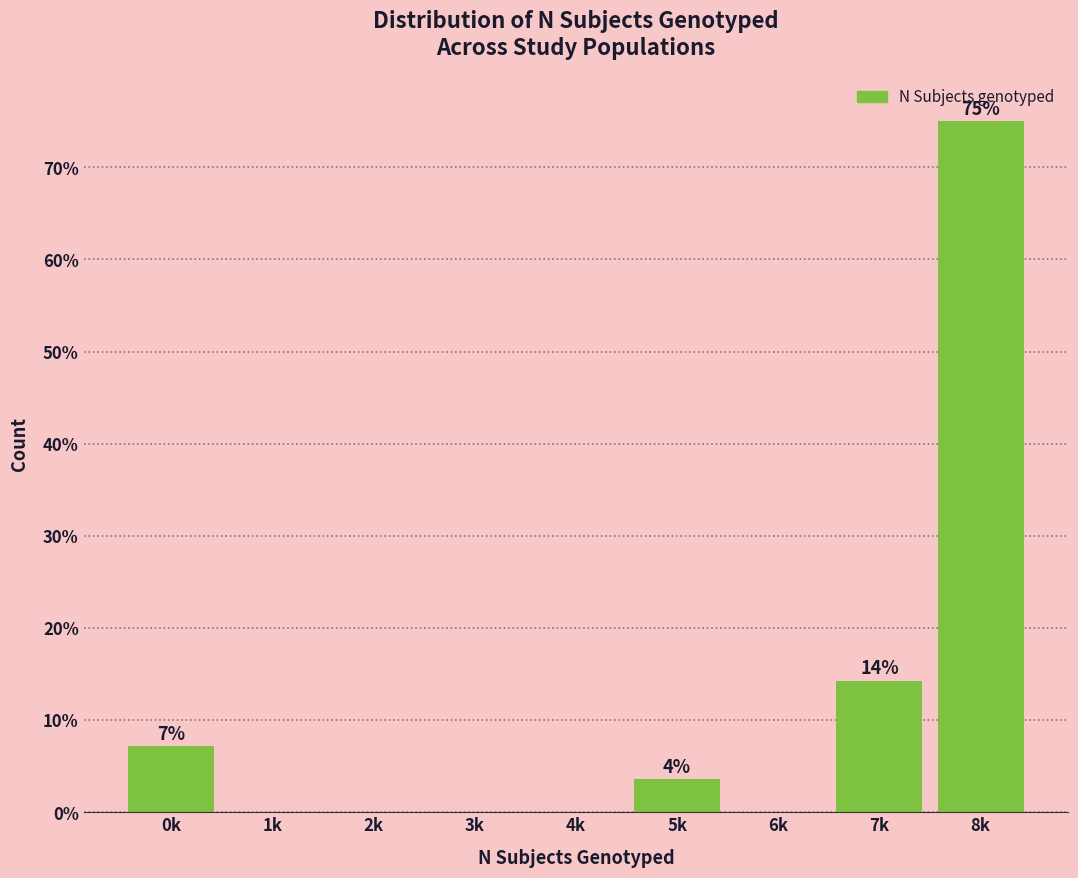

Reading left to right, list all the values displayed in this chart.

0k=7.1	1k=0.0	2k=0.0	3k=0.0	4k=0.0	5k=3.6	6k=0.0	7k=14.3	8k=75.0